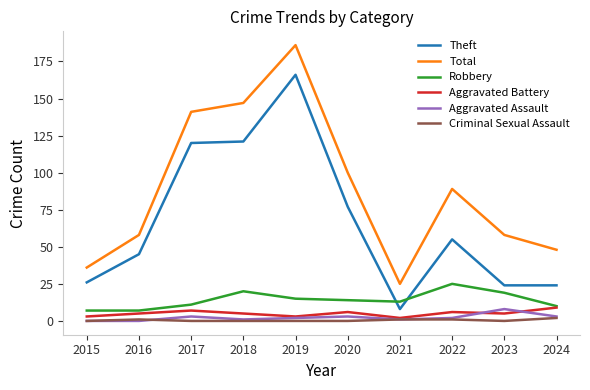

Which series has the widest spread of values?

Total